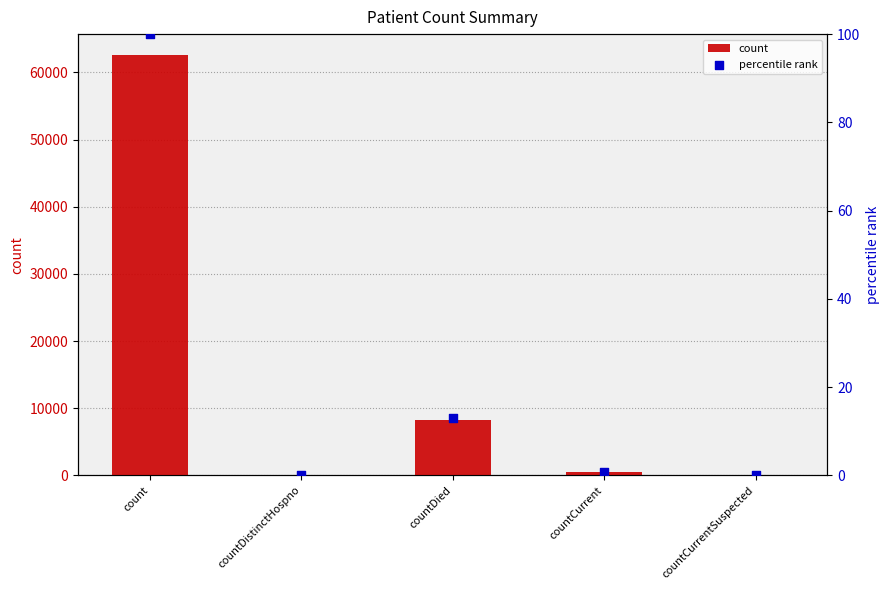

At which category is the sum across all series the highest?

count